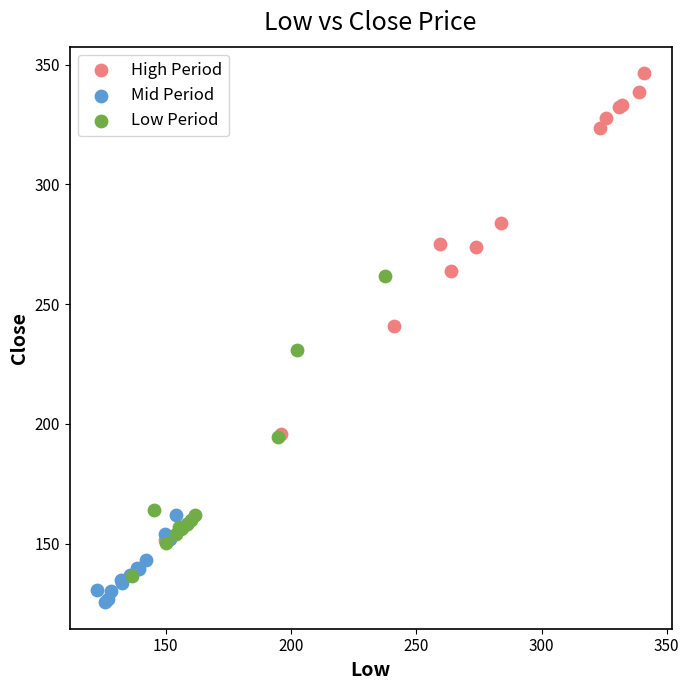

Which series reaches the minimum Y coordinate?

Mid Period